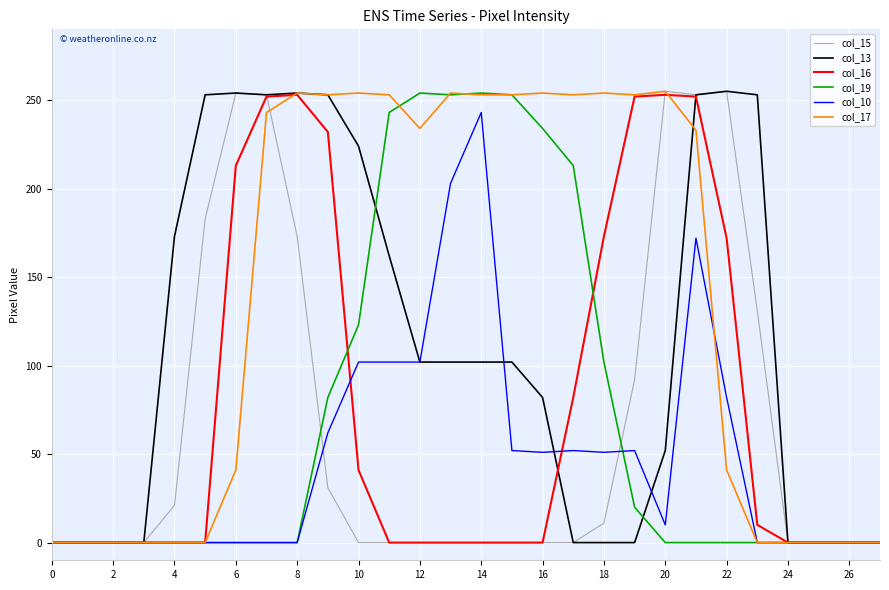

Which series has the largest total across all categories?

col_17